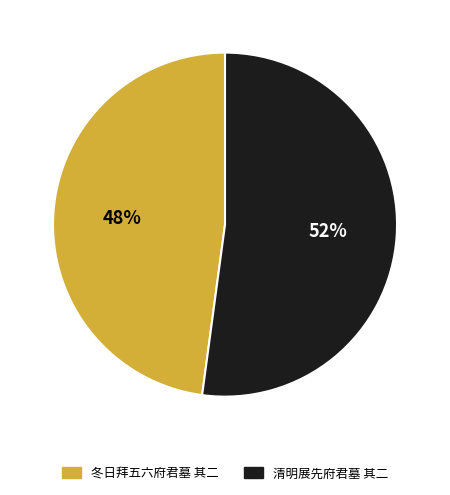

How many segments does this pie chart have?

2